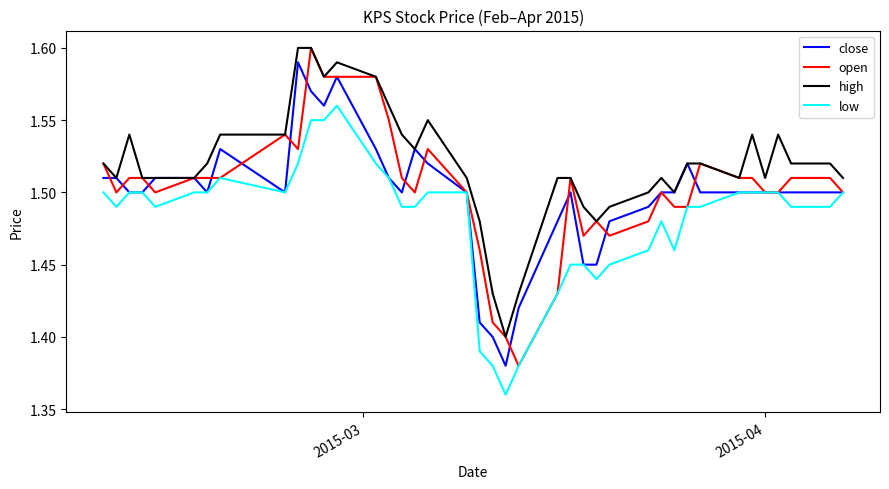

At how many categories does at least one series exceed 1?

40